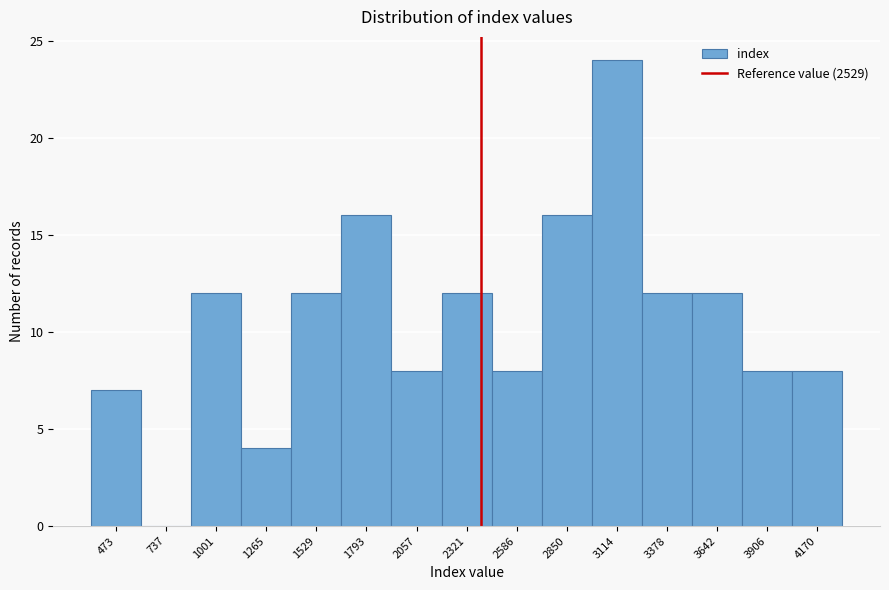

Reading right to left, extract all data points from this chart.

4170=8	3906=8	3642=12	3378=12	3114=24	2850=16	2586=8	2321=12	2057=8	1793=16	1529=12	1265=4	1001=12	737=0	473=7